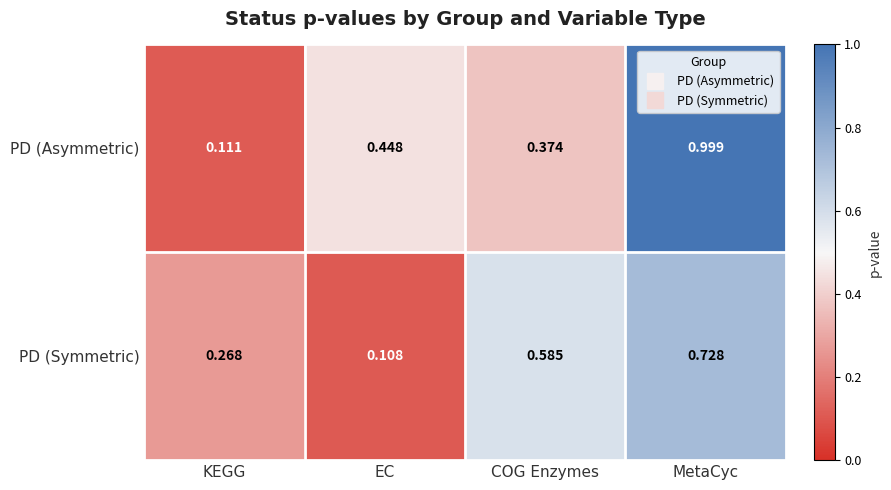

Which series has the largest range (max minus min)?

PD (Asymmetric)